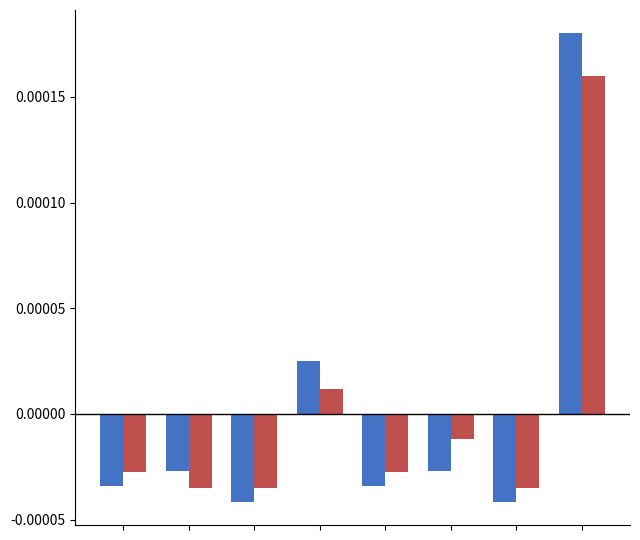

How many bars are there in total?

16